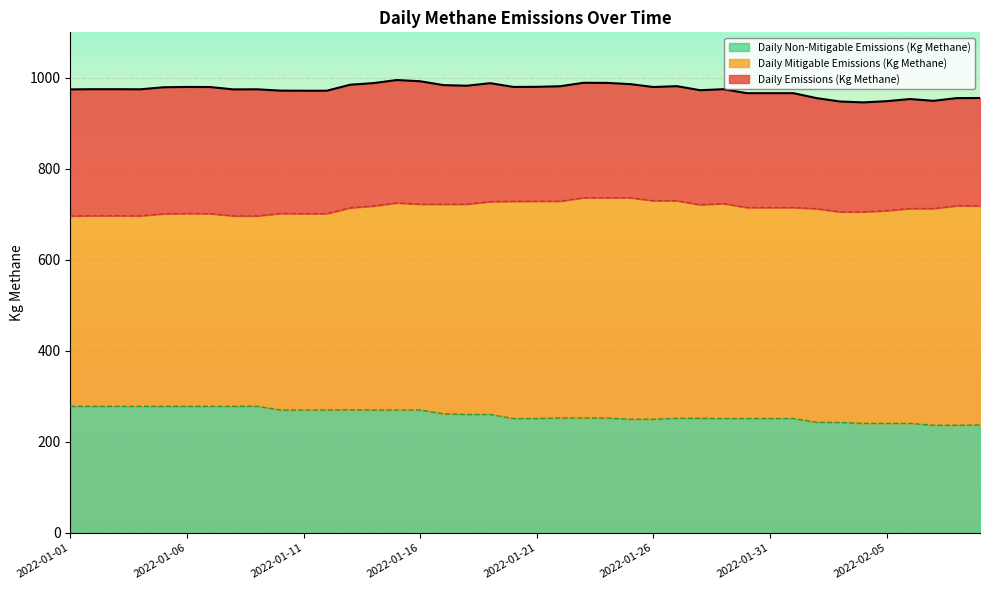

At how many categories does at least one series exceed 398?

40